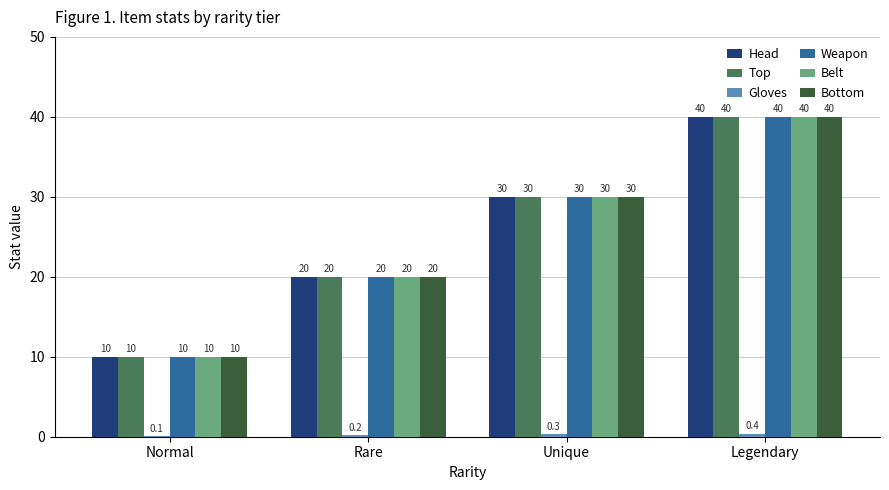

The value of Weapon at Unique is 6.4. True or false?

False